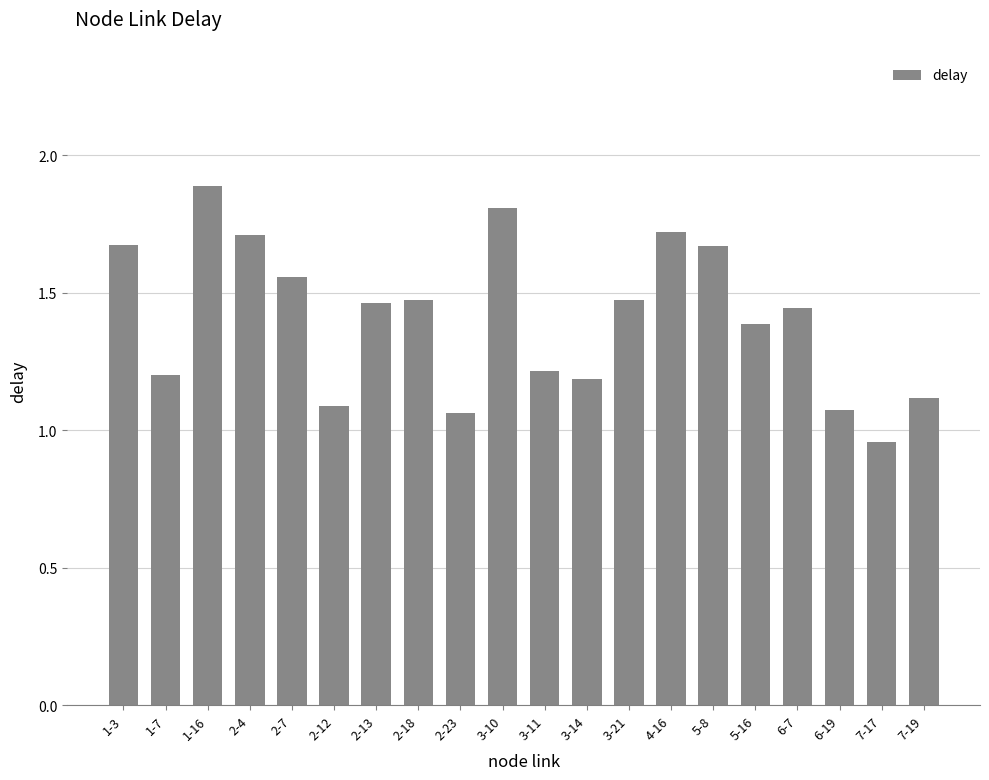

Which label corresponds to the smallest value in the chart?

7-17